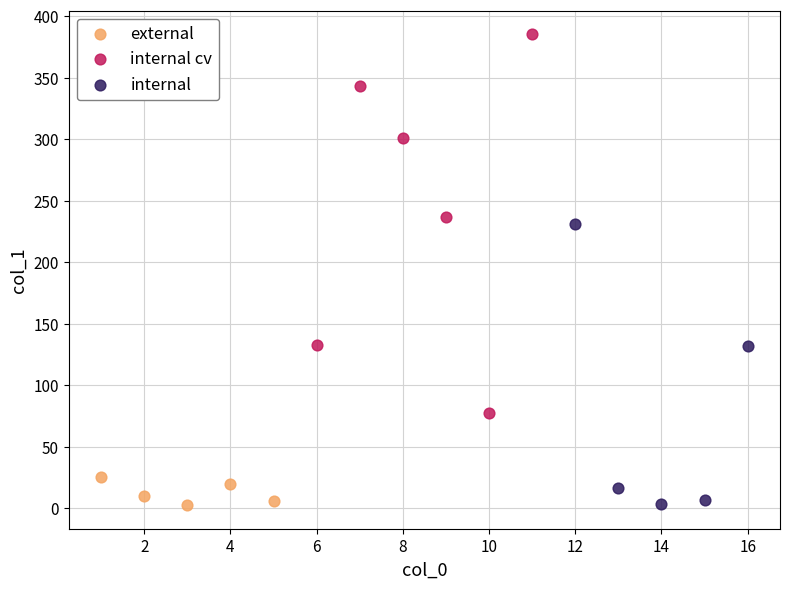

Which series contains the highest Y value?

internal cv